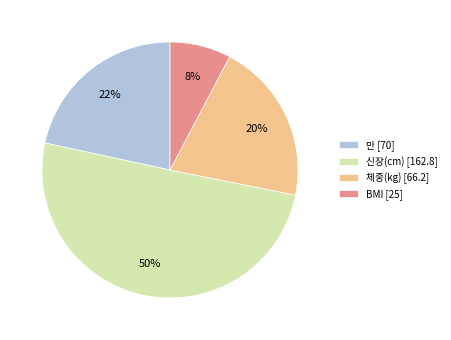

Rank the categories by value from highest to lowest.

신장(cm), 만, 체중(kg), BMI